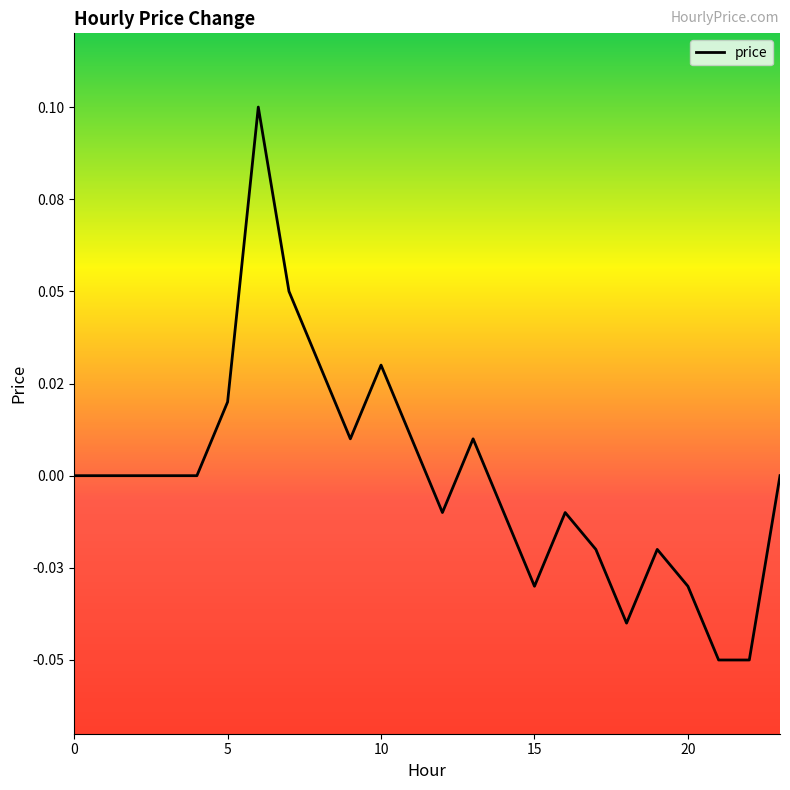

Does the chart display data point markers on the line(s)?

No